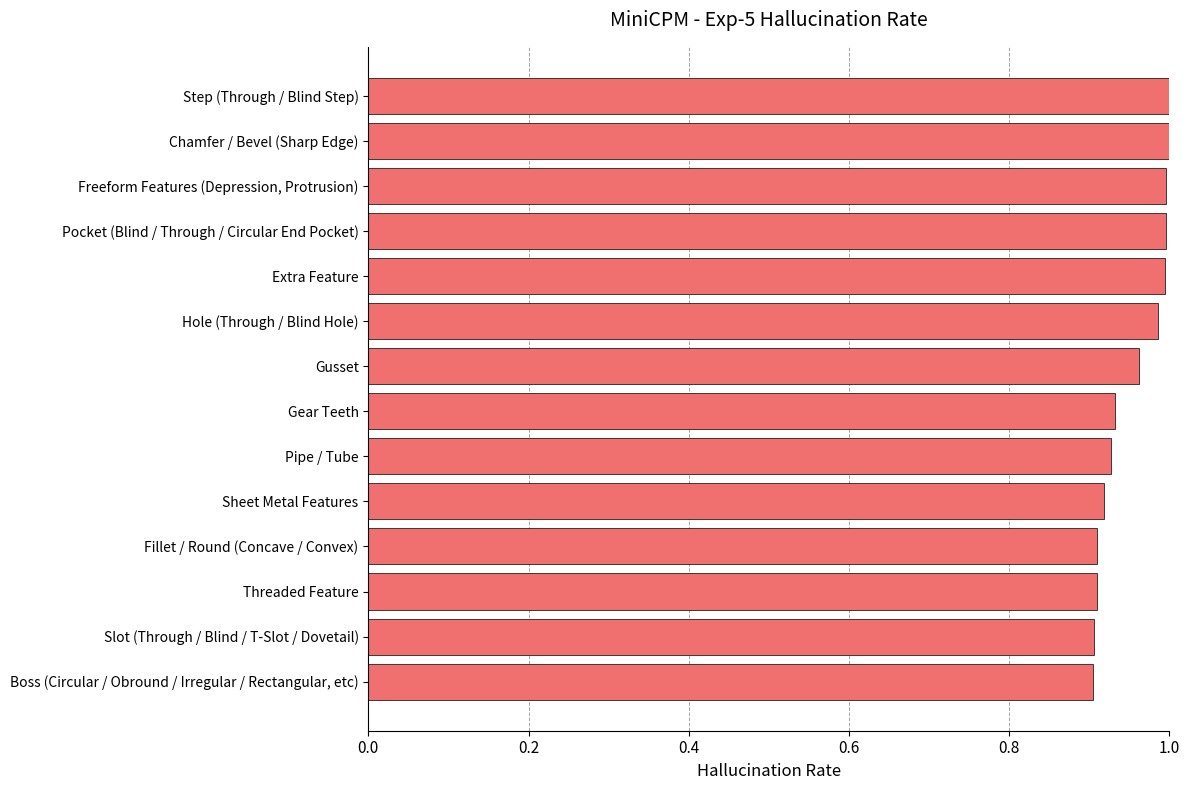

True or false: the data shows 1.0 at Extra Feature.

True